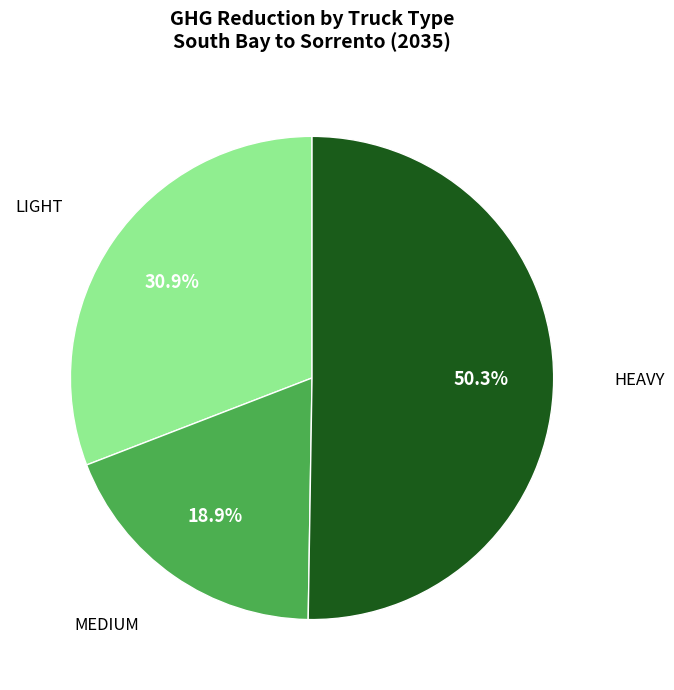

Count the number of slices in the pie.

3